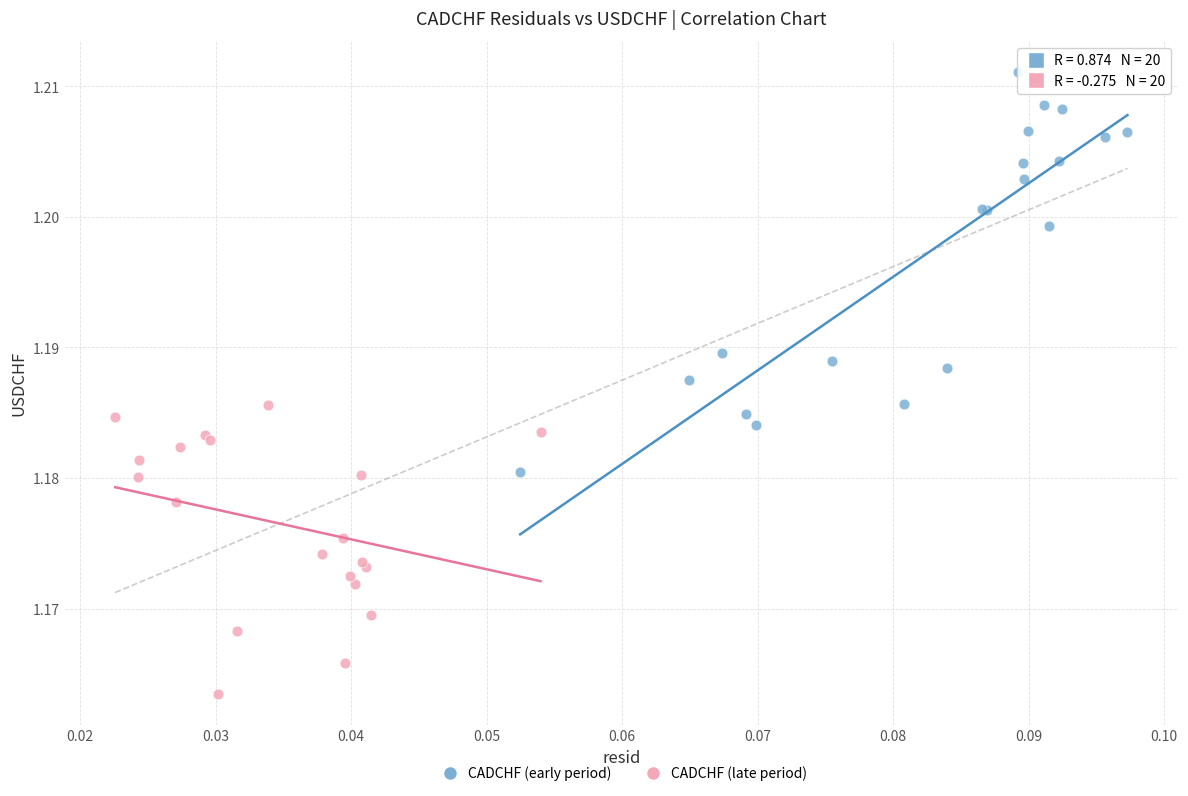

Which series reaches the minimum Y coordinate?

CADCHF (late period)